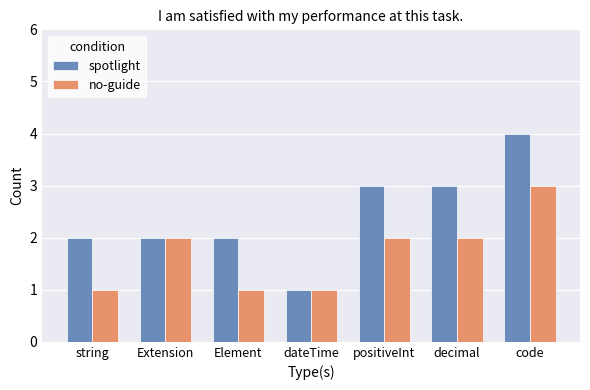

List the series in order of their overall mean, highest first.

spotlight, no-guide